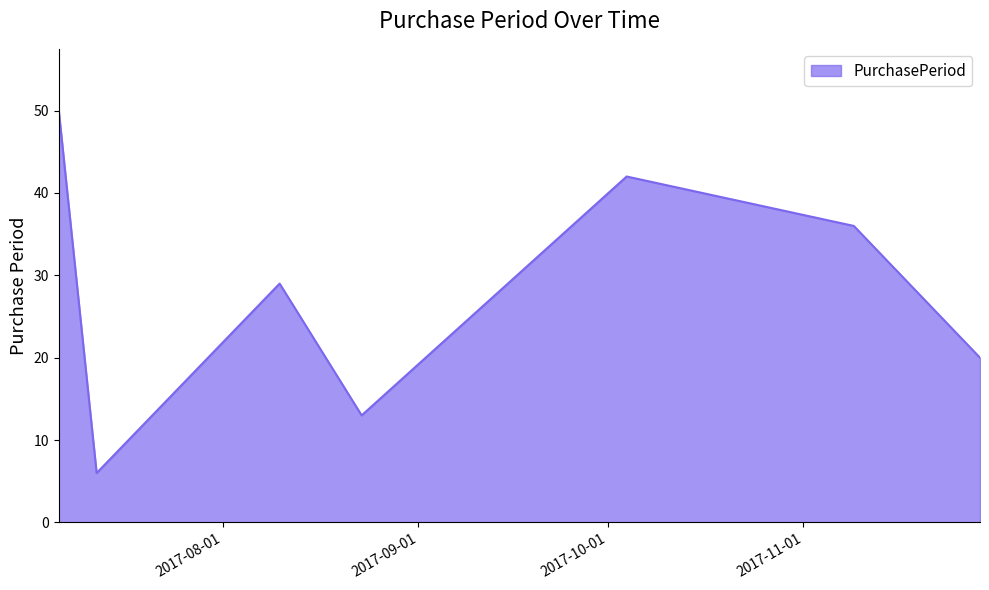

Does the chart display data point markers on the line(s)?

No